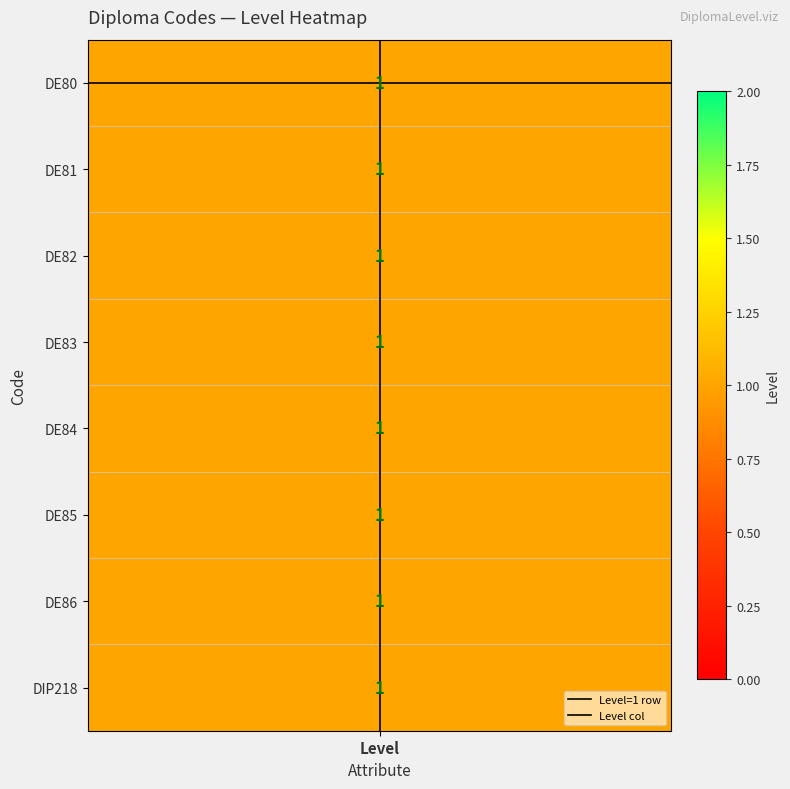

How many distinct data groups are displayed?

2